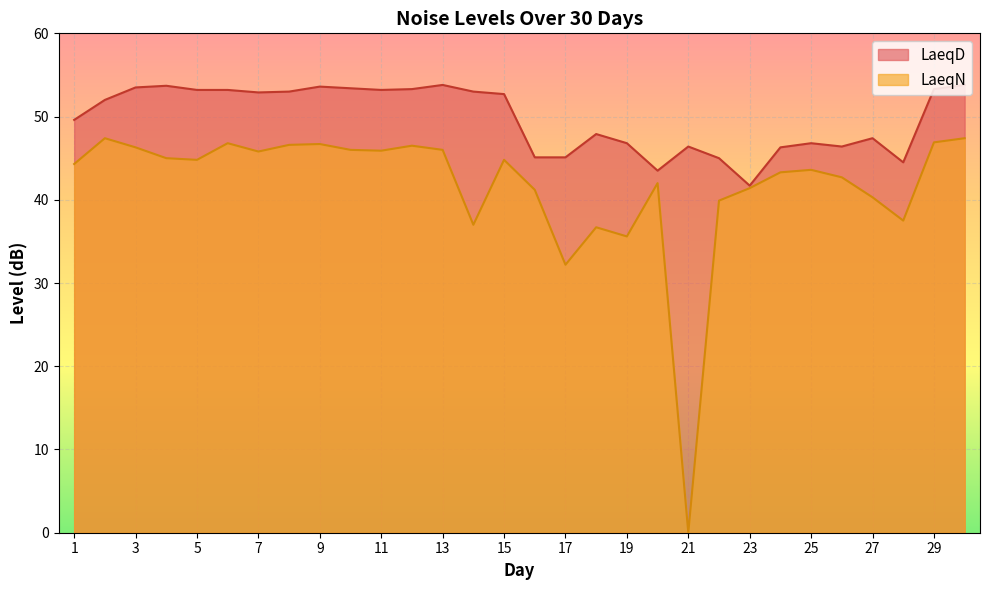

Which category has the lowest value in the LaeqD series?

23